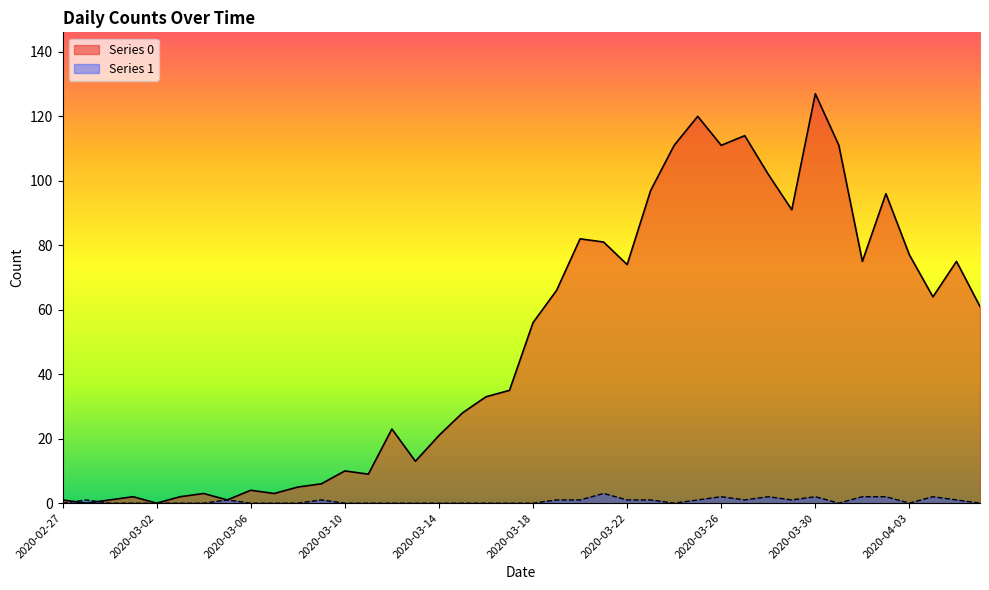

At which label does Series 0 first exceed 56?

2020-03-19